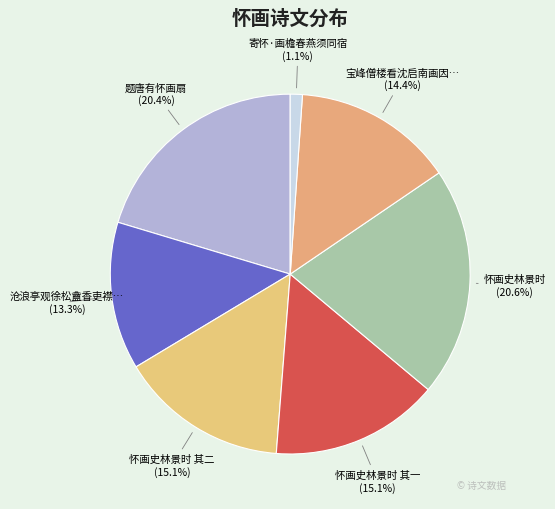

Is there a majority slice in this chart?

No